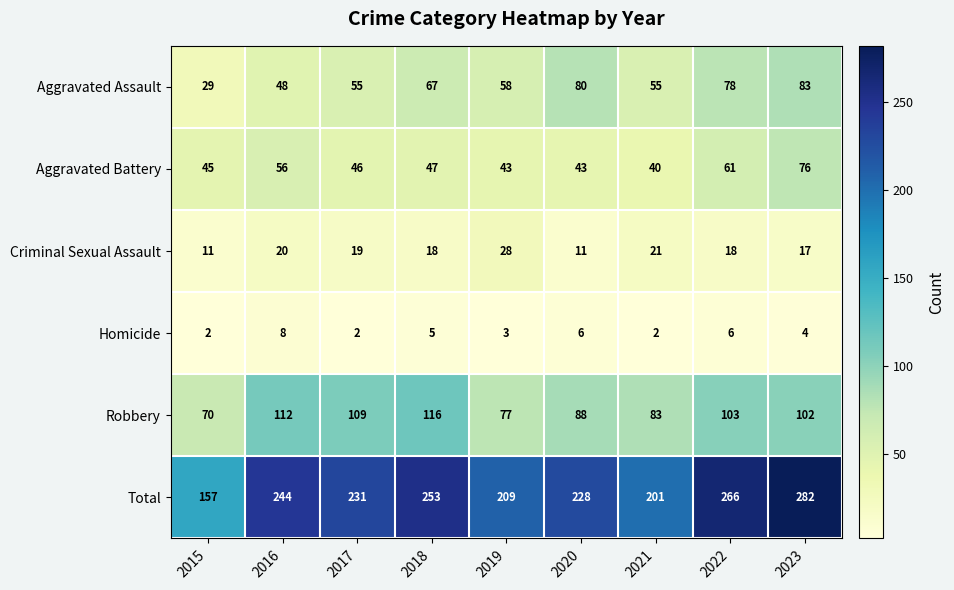

What is the difference between the maximum and minimum values in the Homicide series?

6